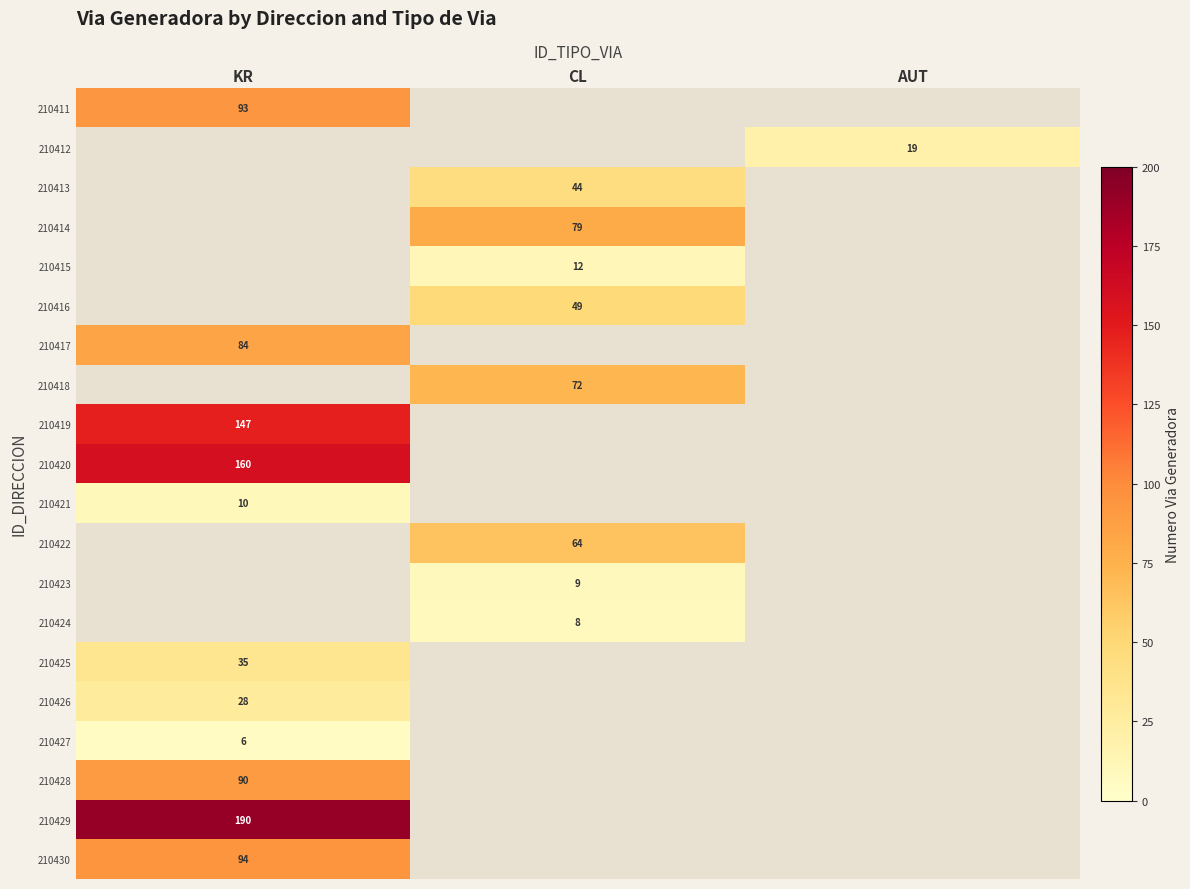

Is the value of 210421 at KR greater than the value of 210422 at CL?

No